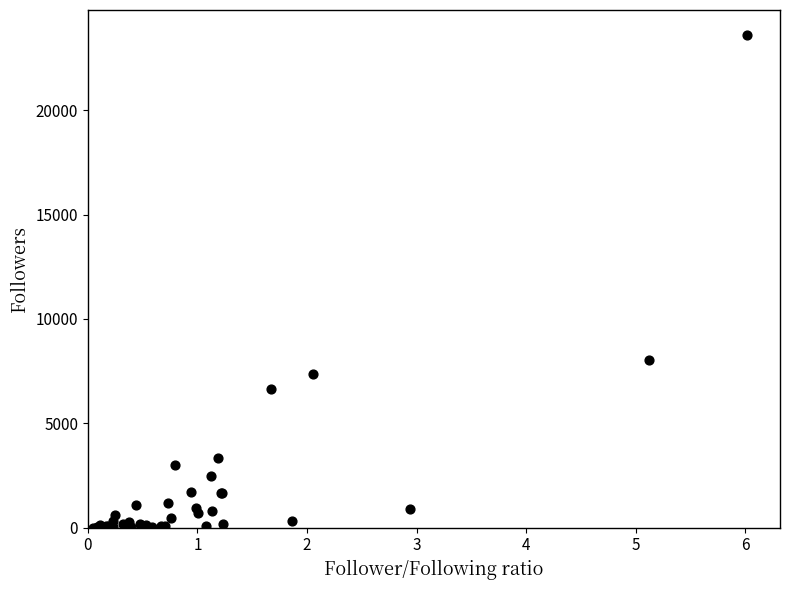

What Y value in the scatter plot is closest to 11815?

8050